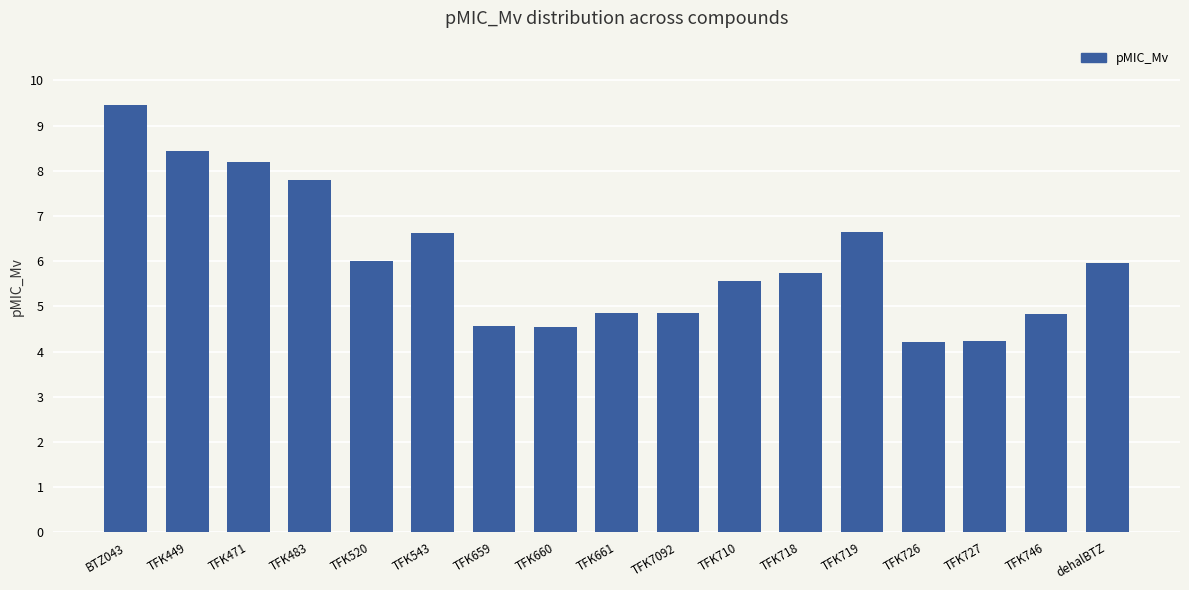

What is the maximum value shown in the chart?

9.5